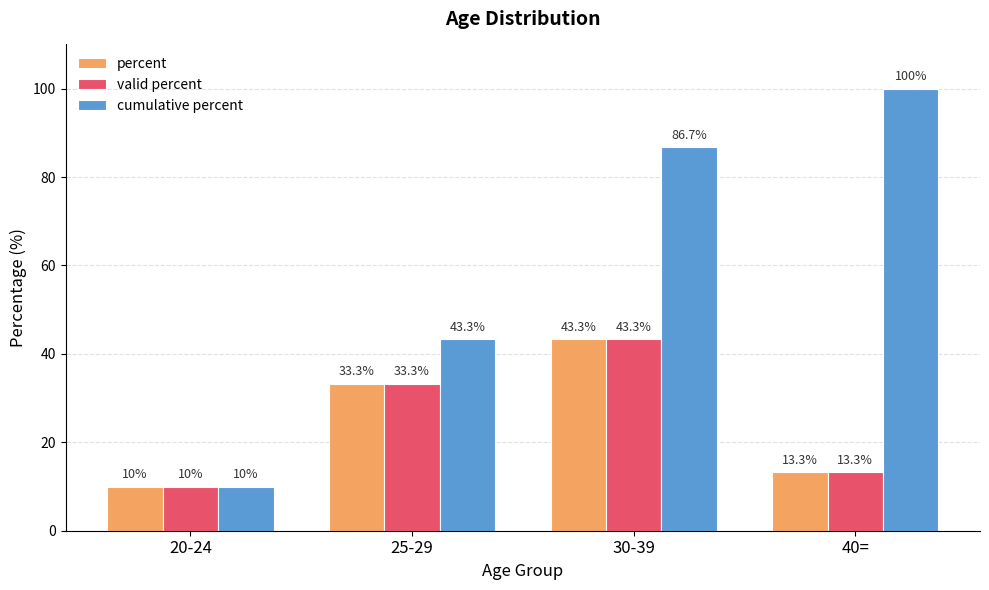

What is the value of the cumulative percent bar at the 1st from the left?

10.0